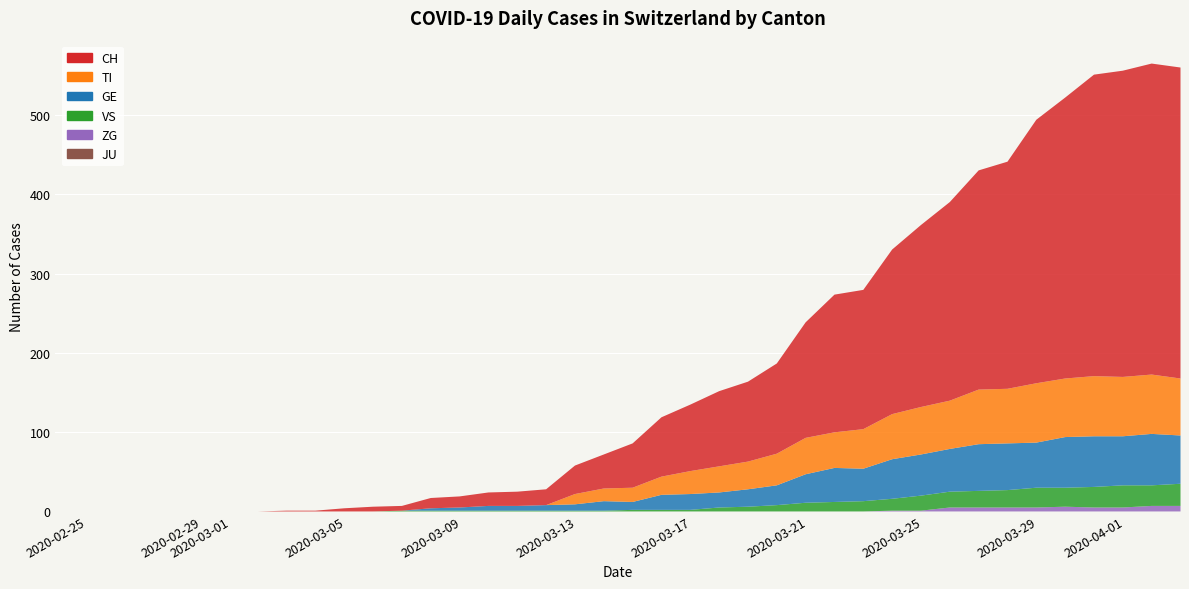

How many values in the VS series exceed 2?

17